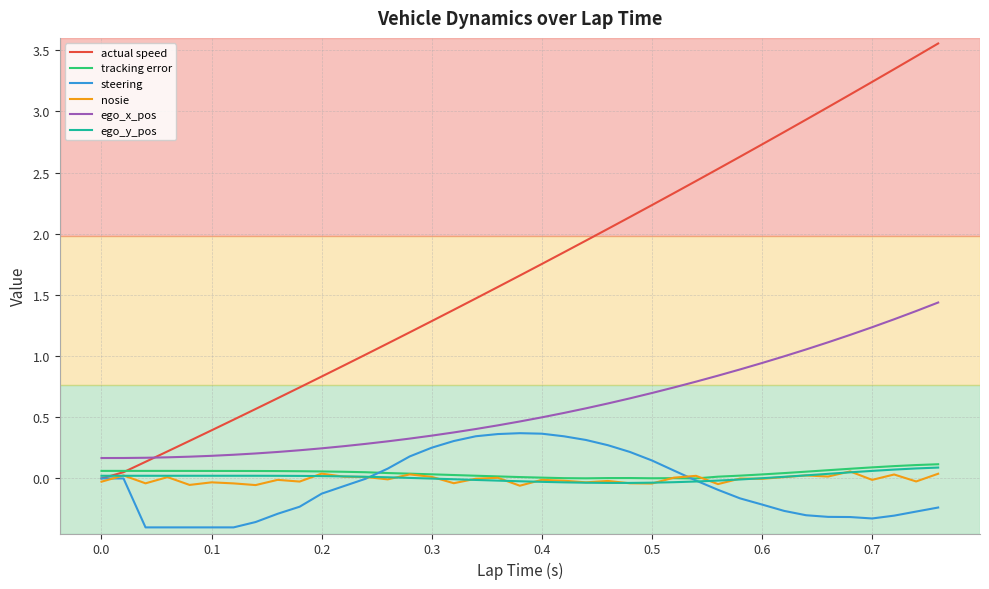

Which series has the largest range (max minus min)?

actual speed